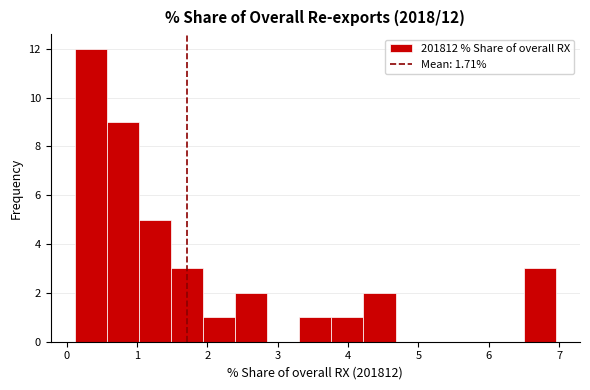

Which range on the x-axis has the tallest bar?

0.1 to 0.6